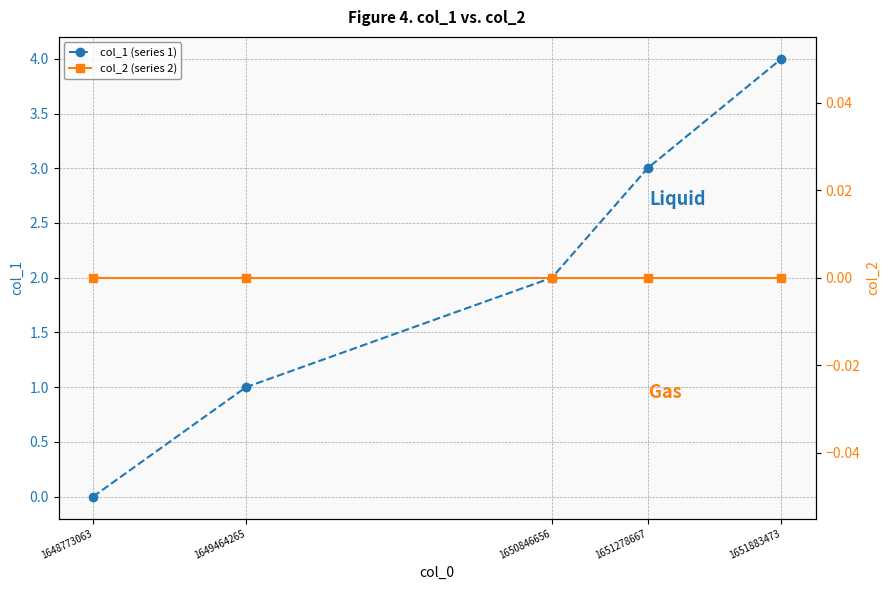

Which category has the highest value in the col_2 (series 2) series?

1648773063